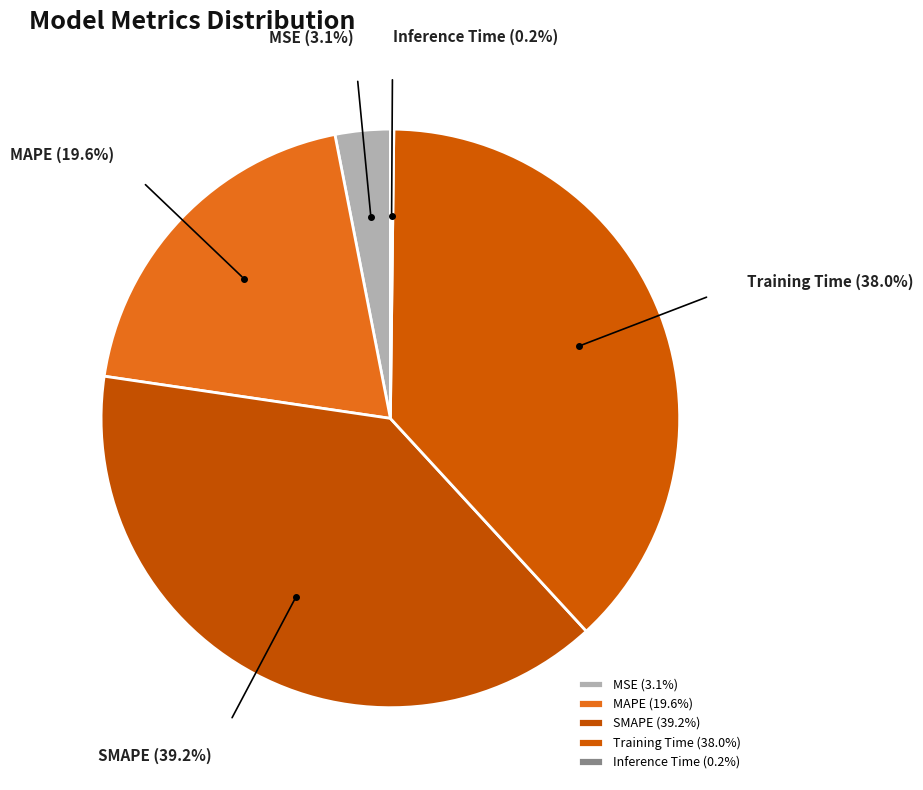

To the nearest percent, what is the average slice percentage?

20%